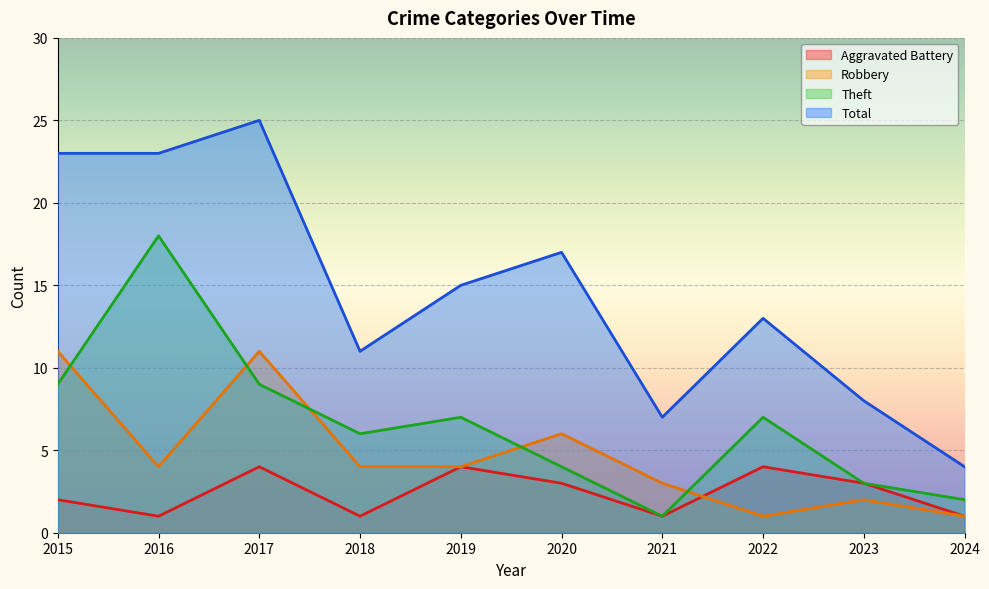

The value of Theft at 2015 is 5. True or false?

False